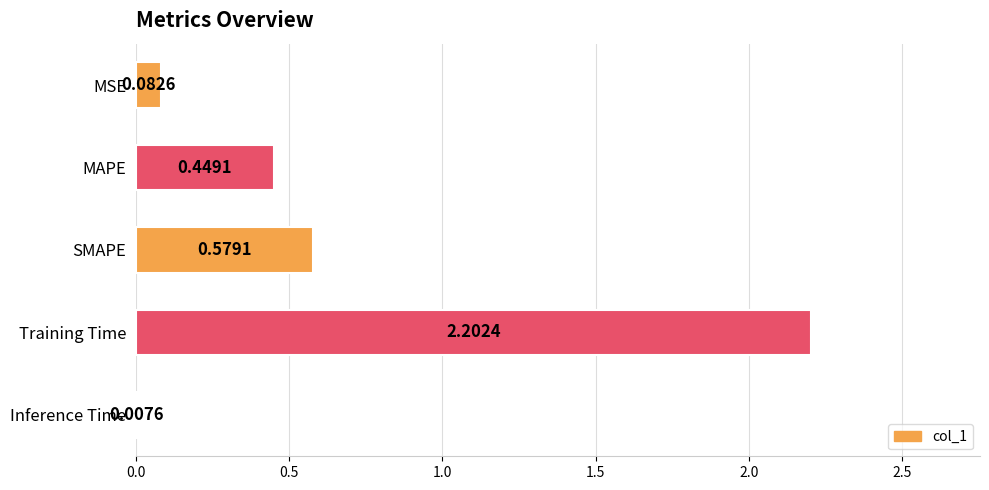

Which label corresponds to the largest value in the chart?

Training Time